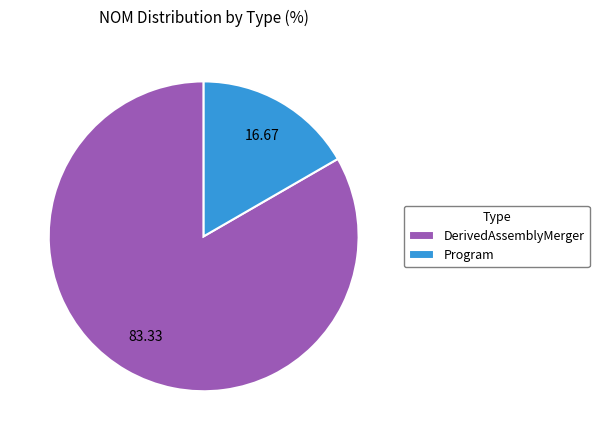

Which category has the biggest portion of the pie?

DerivedAssemblyMerger